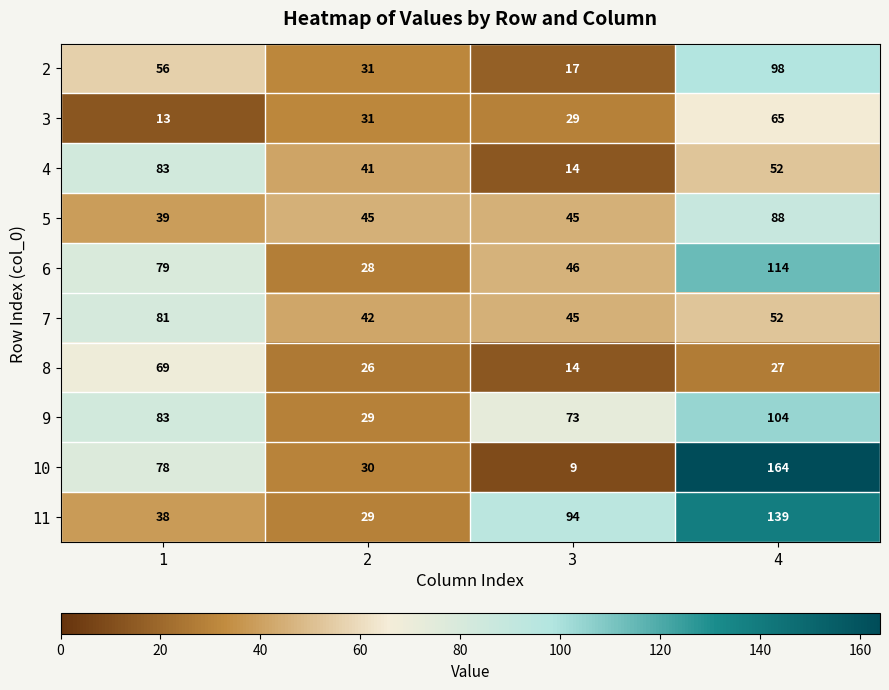

Which series has the widest spread of values?

10